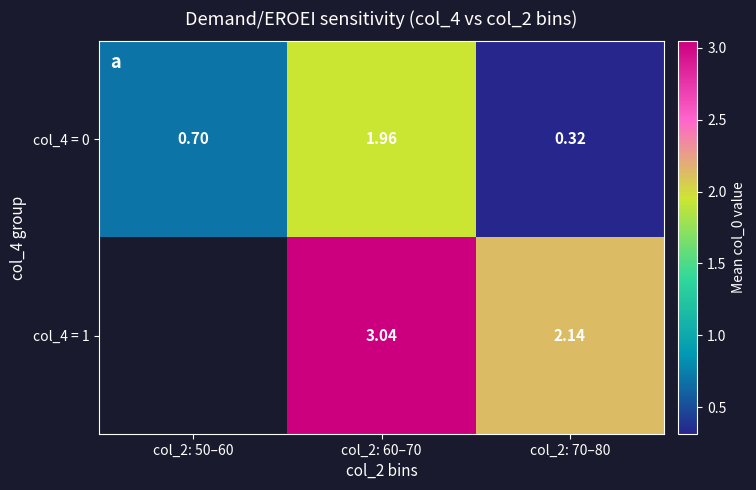

Is the value of col_4 = 0 at col_2: 60–70 greater than the value of col_4 = 1 at col_2: 70–80?

No